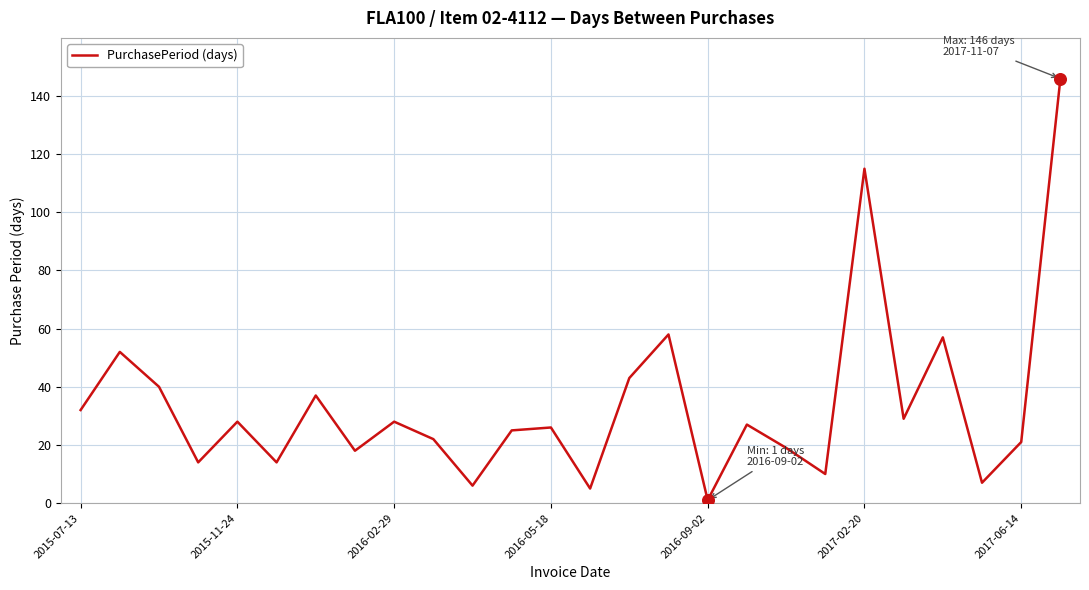

What is the maximum value shown in the chart?

146